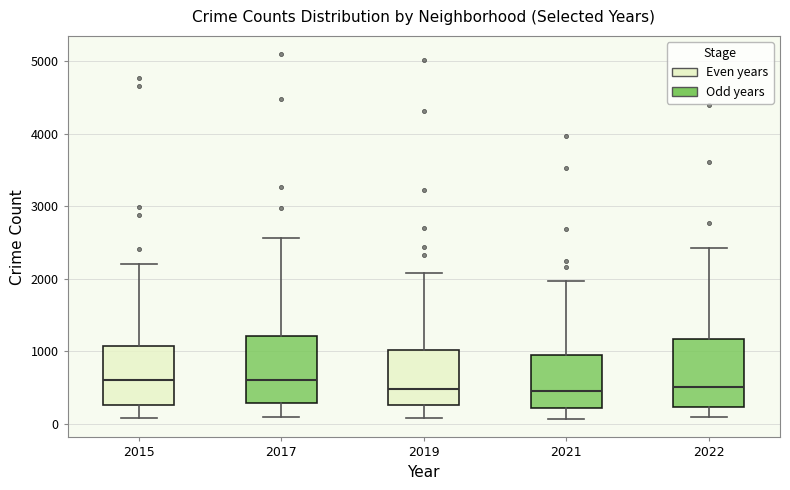

Reading left to right, read every box against the y-axis: the position of its median line, the range the box covers, and the ends of its whiskers. The values are not printed on the chart, so give them approximately, as read against the axis.

2015: median 600, box 300 to 1100, whiskers 100 to 2200
2017: median 600, box 300 to 1200, whiskers 100 to 2600
2019: median 500, box 300 to 1000, whiskers 100 to 2100
2021: median 500, box 200 to 1000, whiskers 100 to 2000
2022: median 500, box 200 to 1200, whiskers 100 to 2400